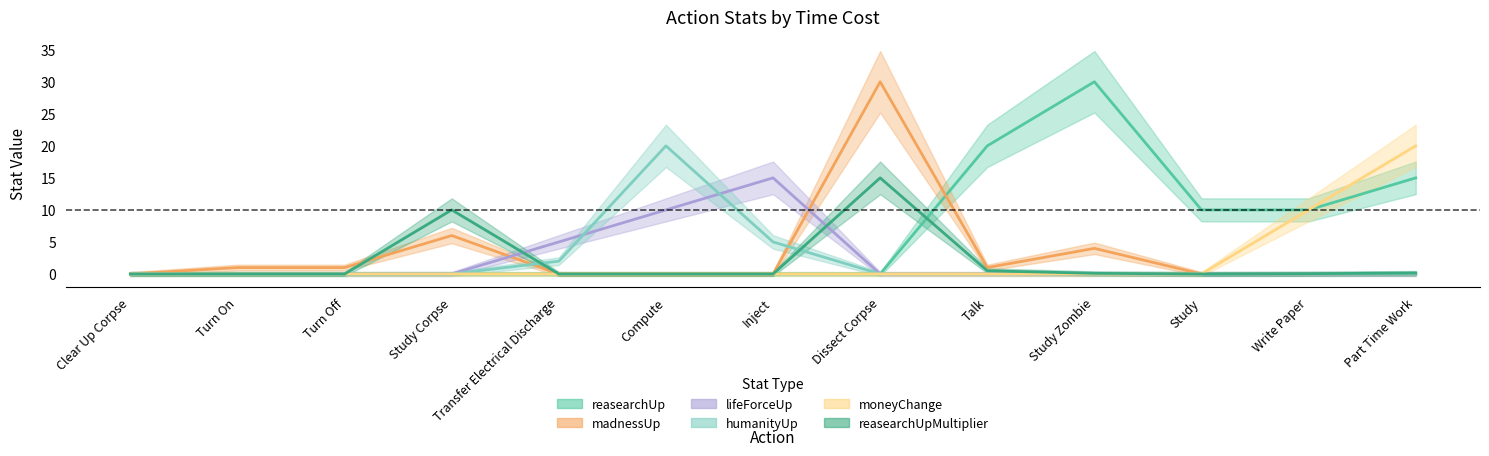

Where is the first local maximum for reasearchUp?

Study Zombie